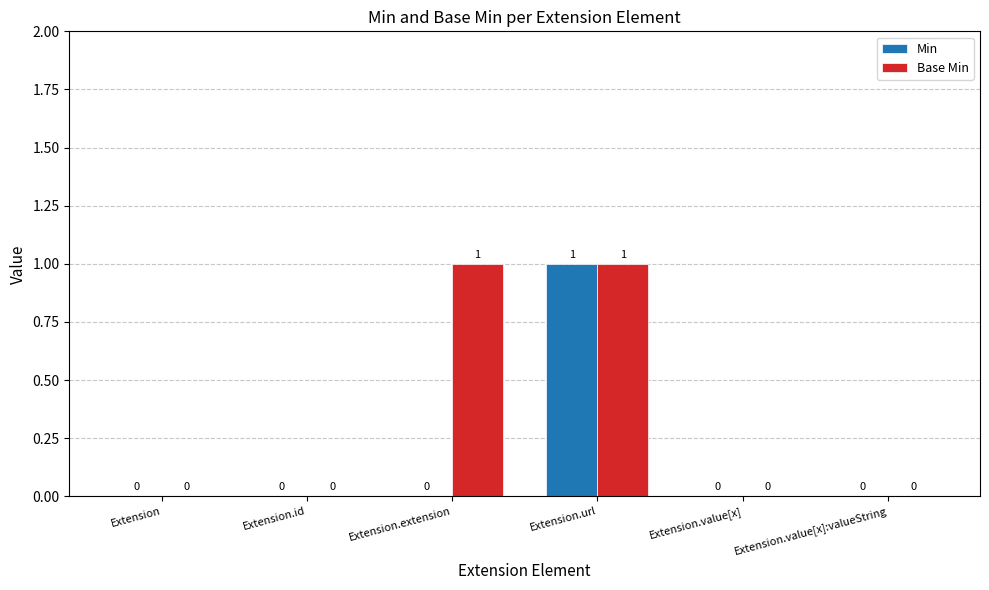

What is the maximum value shown in the chart?

1